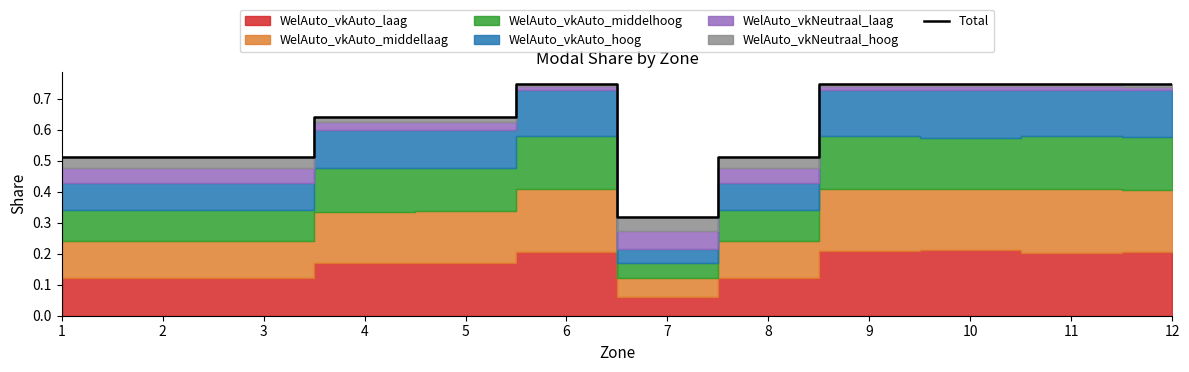

Reading left to right, transcribe all the data shown in this chart.

1=0.5	2=0.5	3=0.5	4=0.6	5=0.6	6=0.7	7=0.3	8=0.5	9=0.7	10=0.7	11=0.7	12=0.7